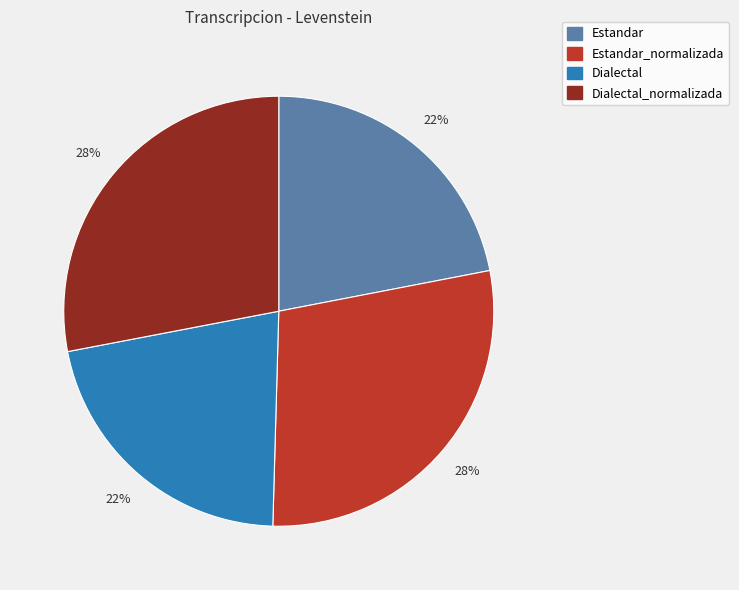

Is the sum of Estandar_normalizada and Dialectal_normalizada greater than half?

Yes